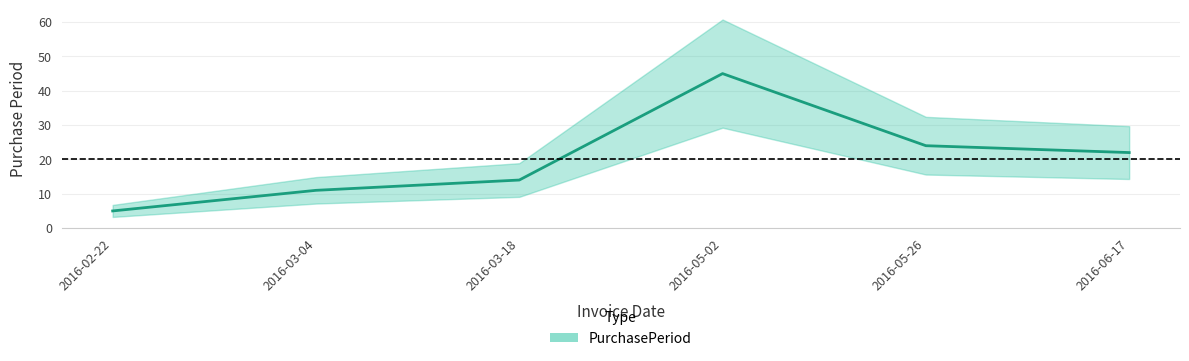

Does the chart have visible grid lines?

Yes